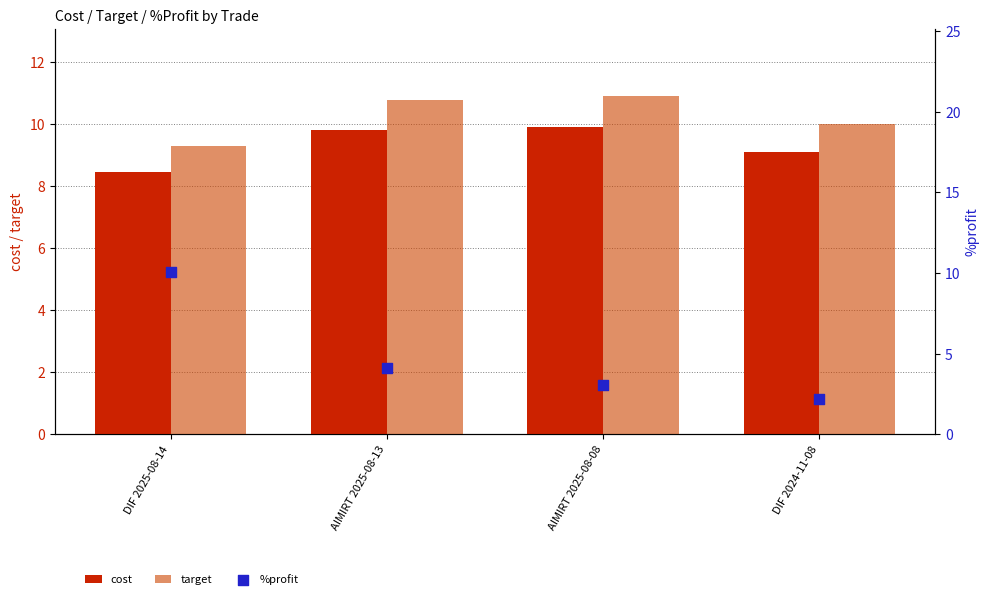

Which series contains the lowest Y value?

%profit